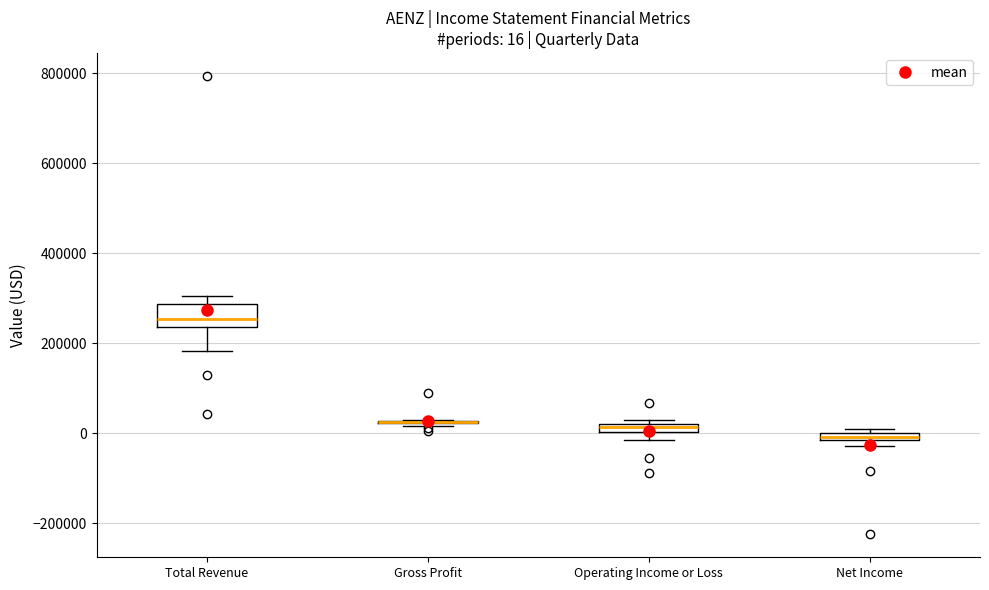

Comparing the boxes themselves (not the whiskers), which one is the tallest?

Total Revenue